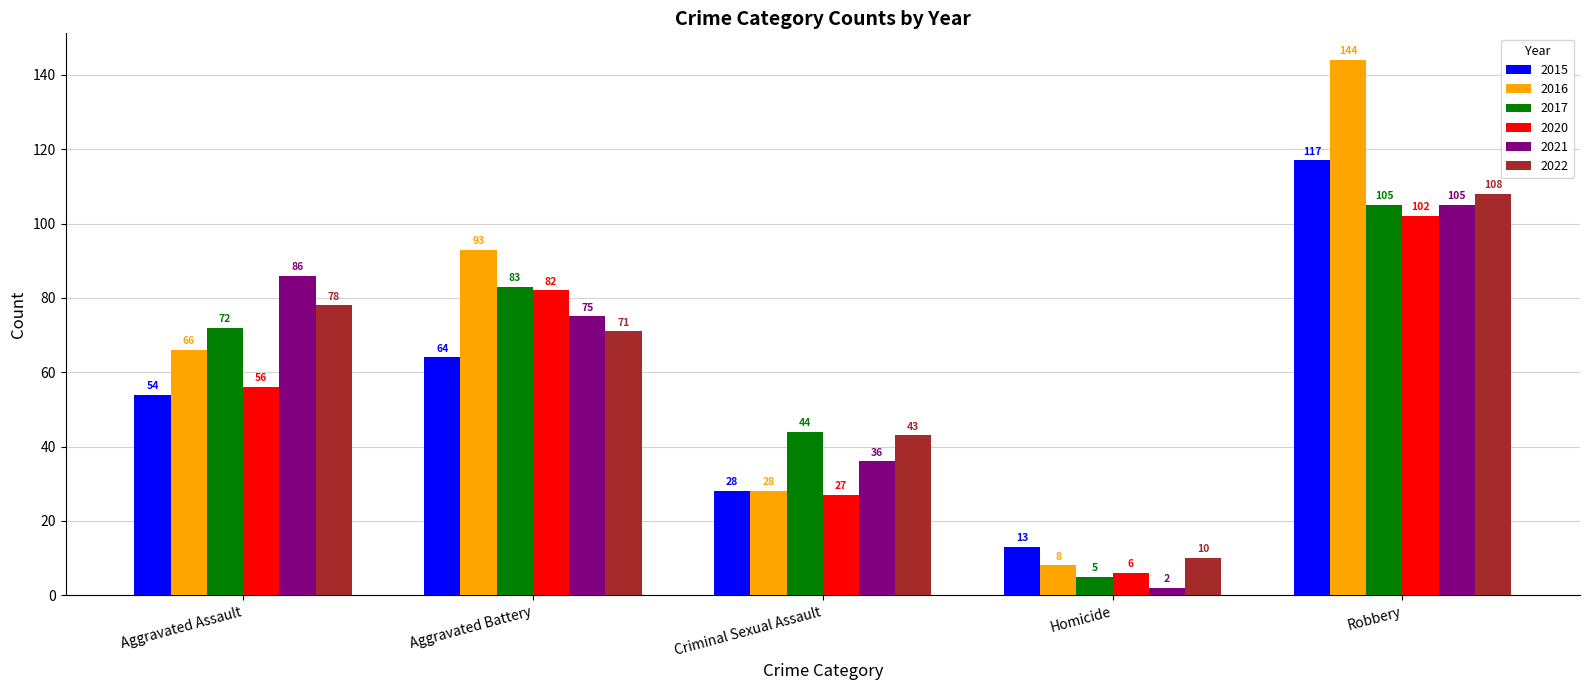

Which category has the highest value in the 2015 series?

Robbery